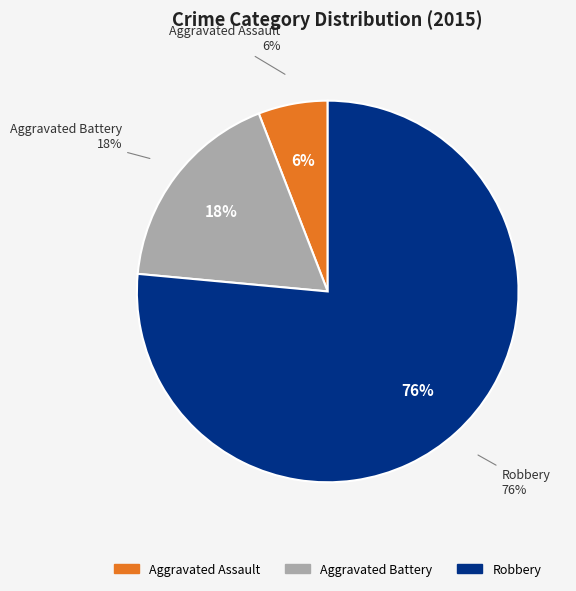

Approximately how many times larger is the value at Robbery compared to Aggravated Assault?

13.0